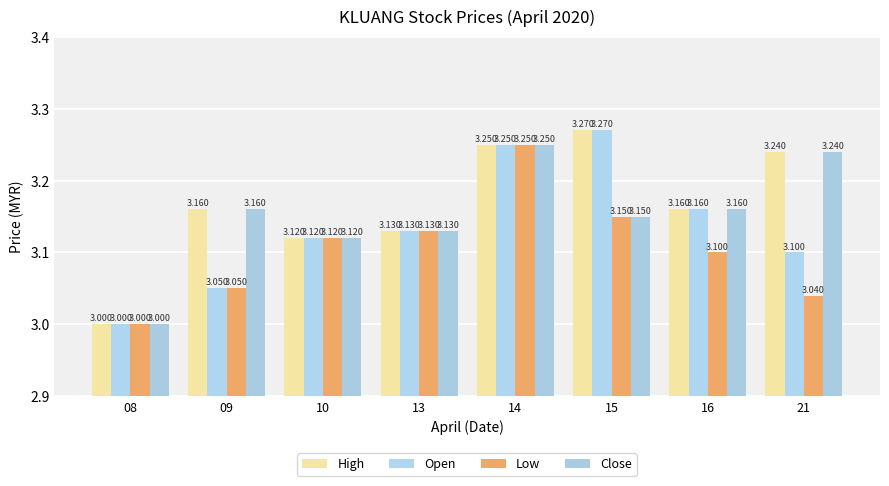

Reading left to right, list all the values displayed in this chart.

High: 3.0	3.2	3.1	3.1	3.2	3.3	3.2	3.2
Open: 3.0	3.0	3.1	3.1	3.2	3.3	3.2	3.1
Low: 3.0	3.0	3.1	3.1	3.2	3.1	3.1	3.0
Close: 3.0	3.2	3.1	3.1	3.2	3.1	3.2	3.2